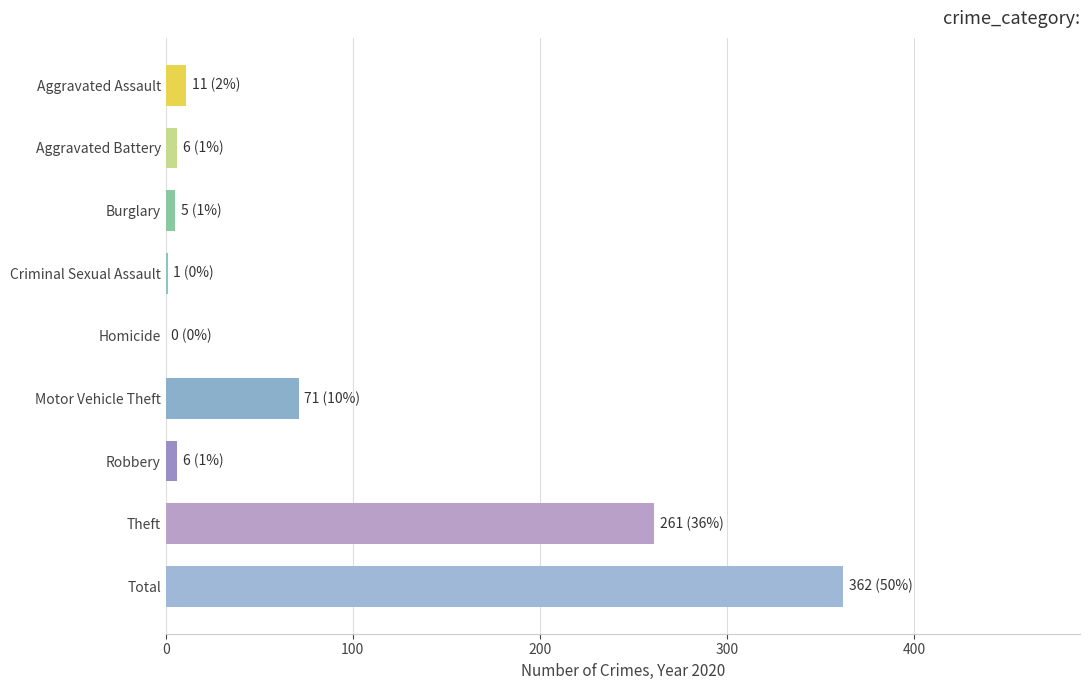

Is it true that the value at Motor Vehicle Theft is 115?

False